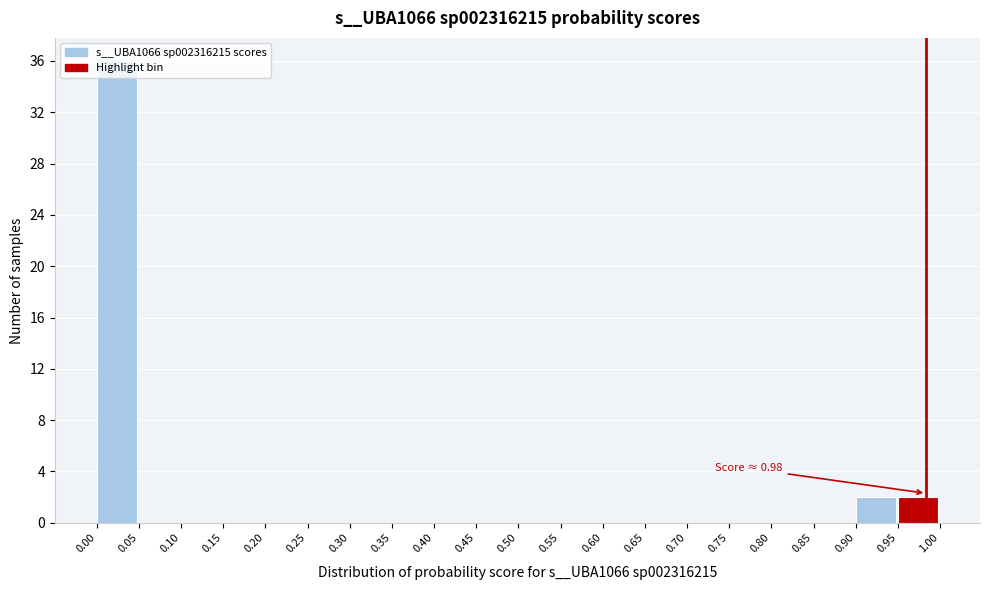

Which range on the x-axis has the tallest bar?

0.00 to 0.05